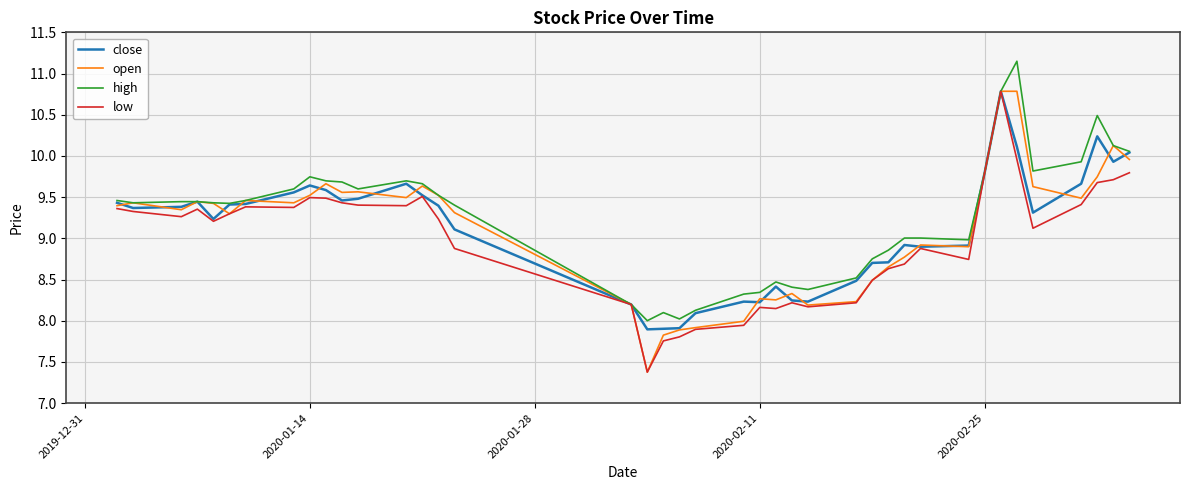

What is the lowest value of the open series?

7.4